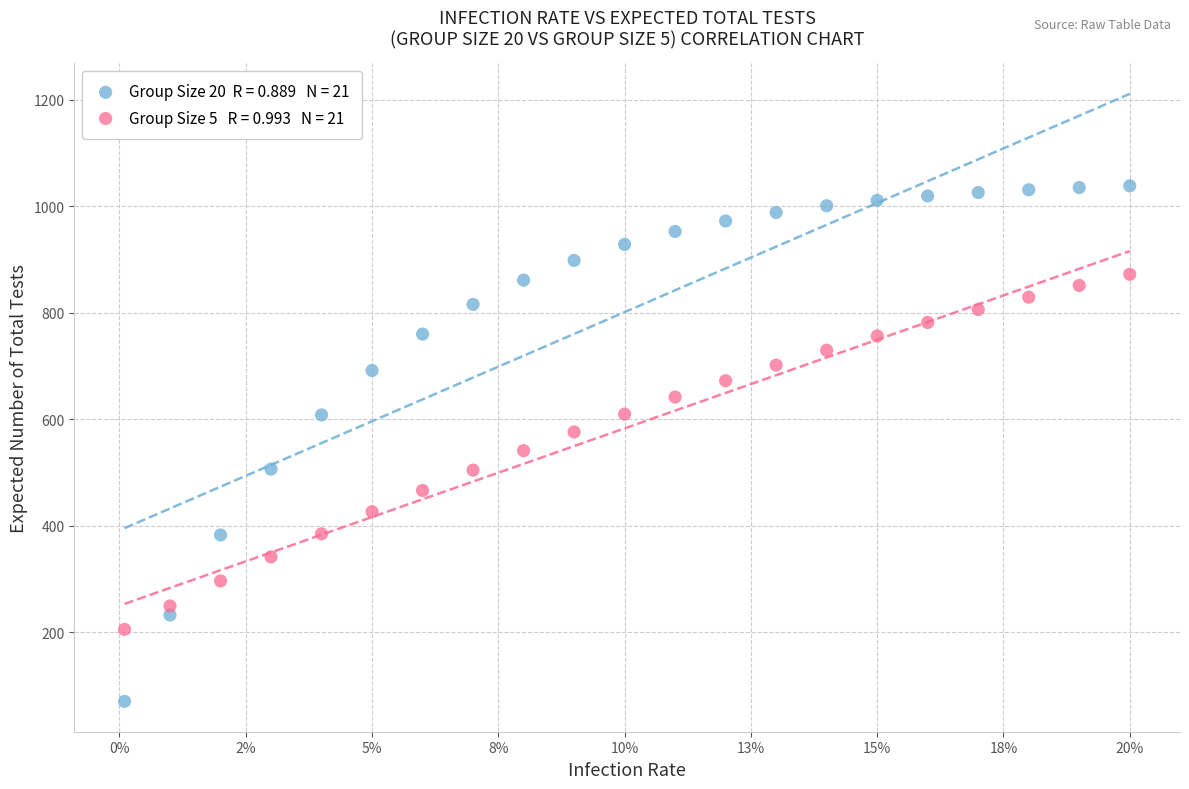

Across all data points, what is the range of Y values (max minus min)?

968.7